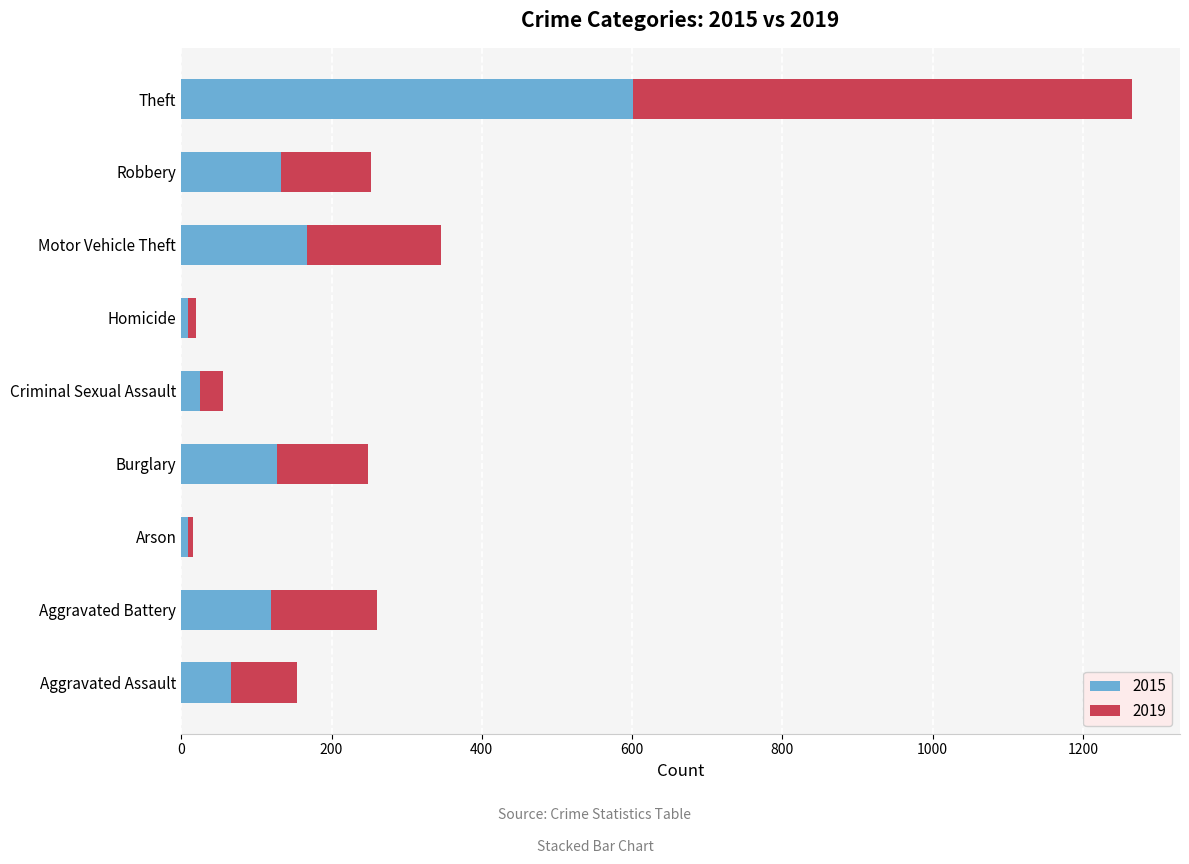

At which label does 2015 reach its peak?

Theft